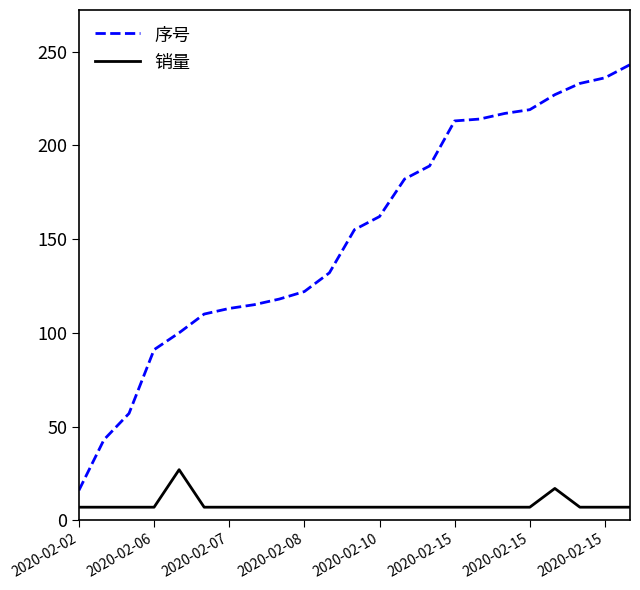

Which series has the largest range (max minus min)?

序号